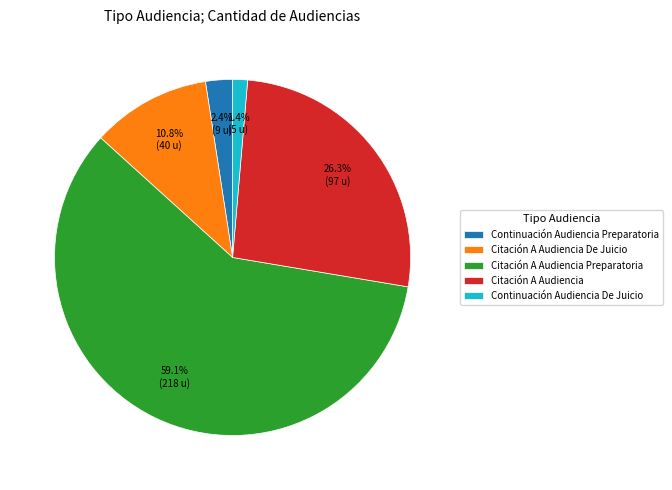

Which slice represents more than half of the pie?

Citación A Audiencia Preparatoria